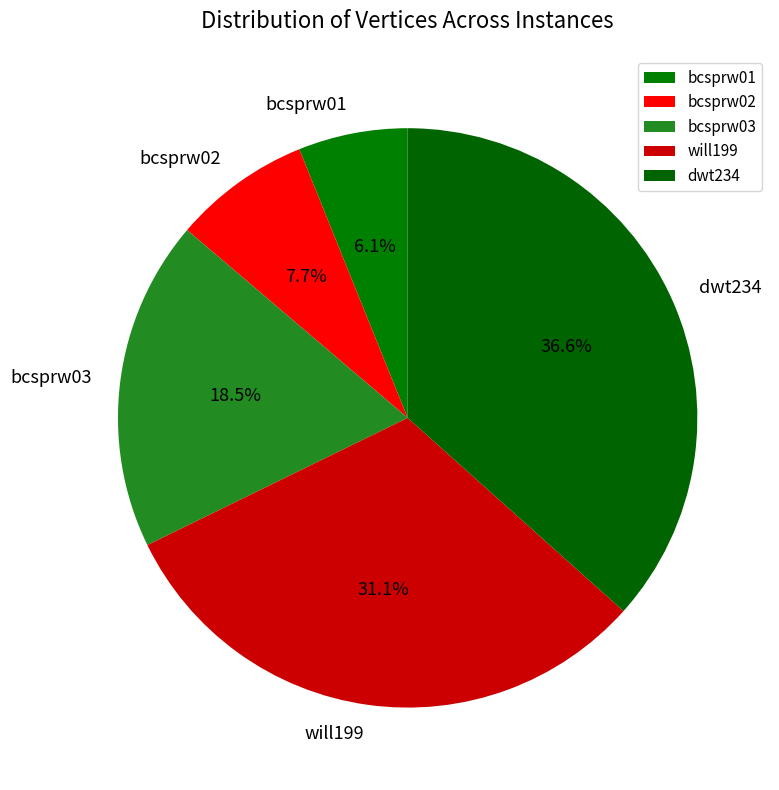

Is it true that dwt234 is 27% of the pie?

False